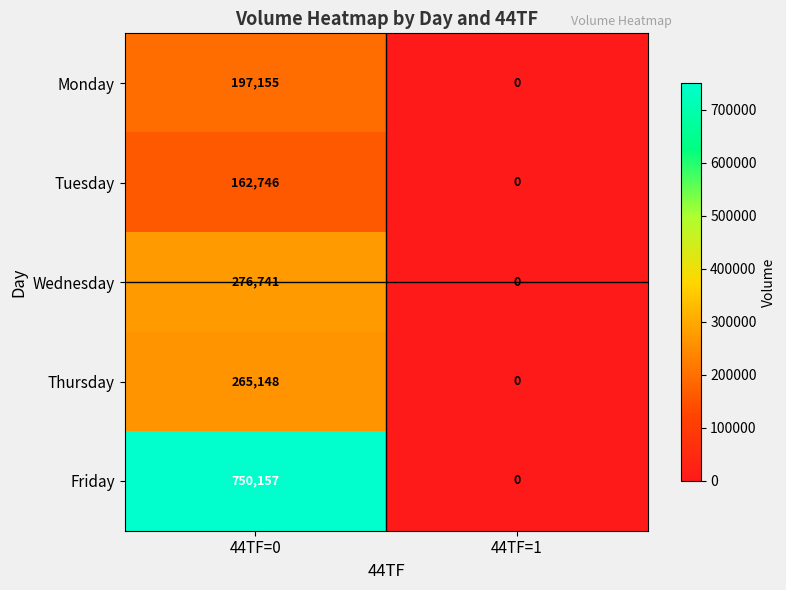

Reading left to right, transcribe all the data shown in this chart.

Monday: 197155	0
Tuesday: 162746	0
Wednesday: 276741	0
Thursday: 265148	0
Friday: 750157	0